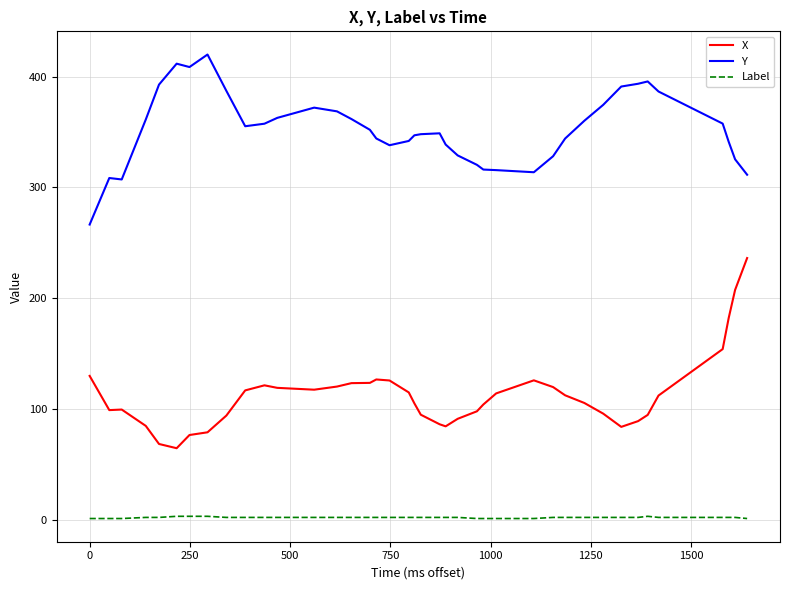

How many lines are shown in the chart?

3